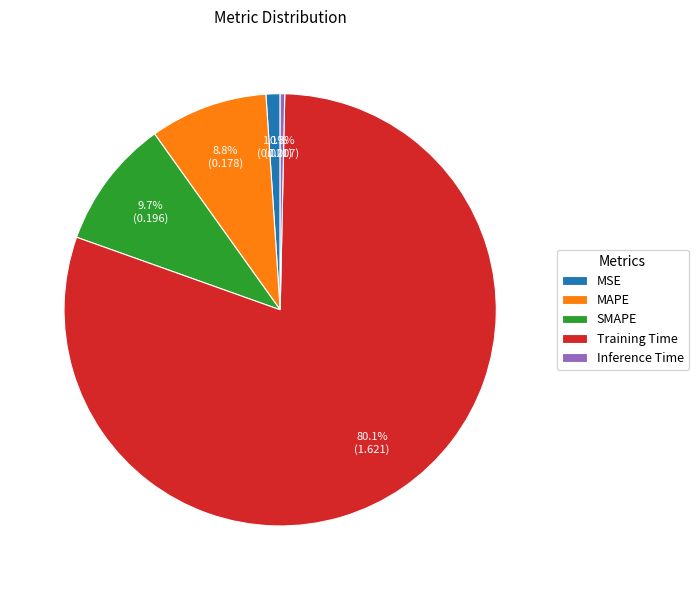

Which category has the biggest portion of the pie?

Training Time